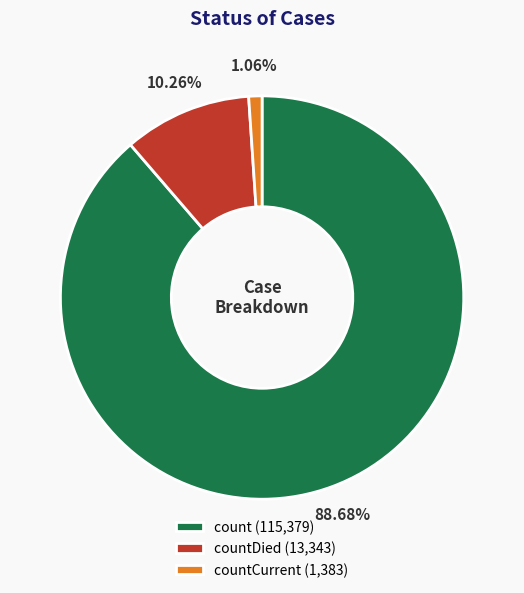

How many slices are in this pie chart?

3